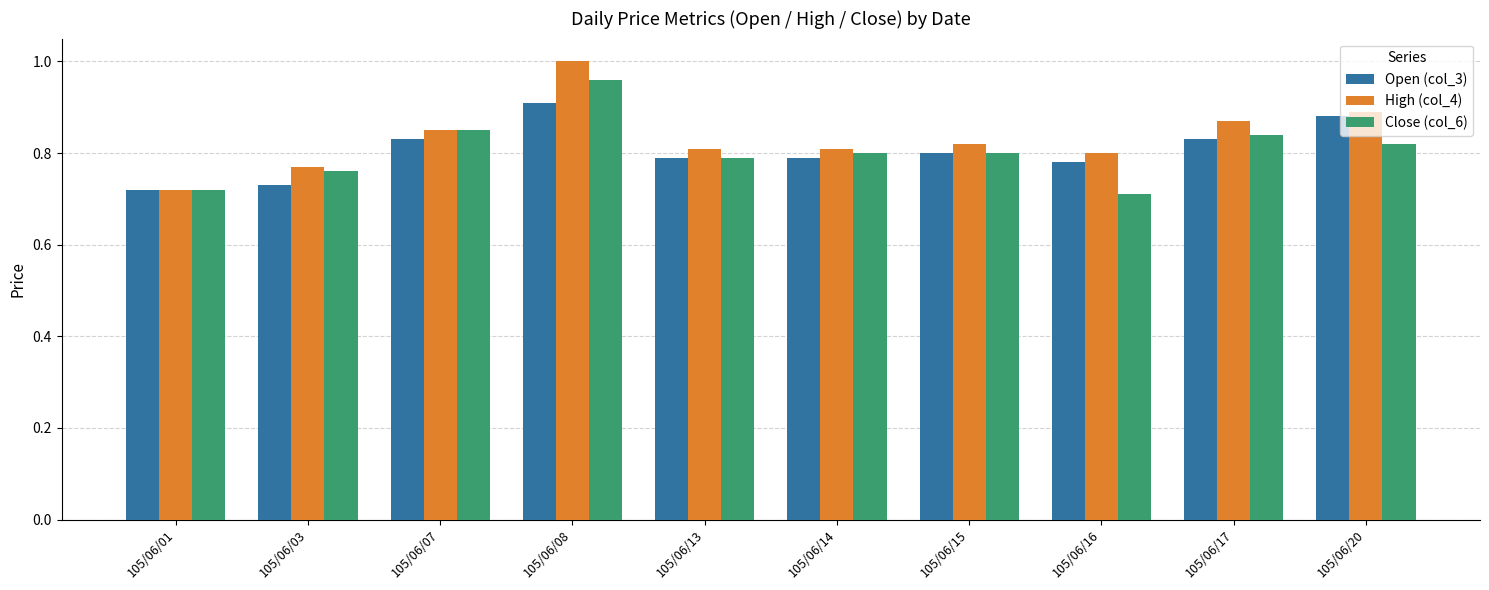

At 105/06/20, list the series in order from smallest to largest.

Close (col_6), Open (col_3), High (col_4)